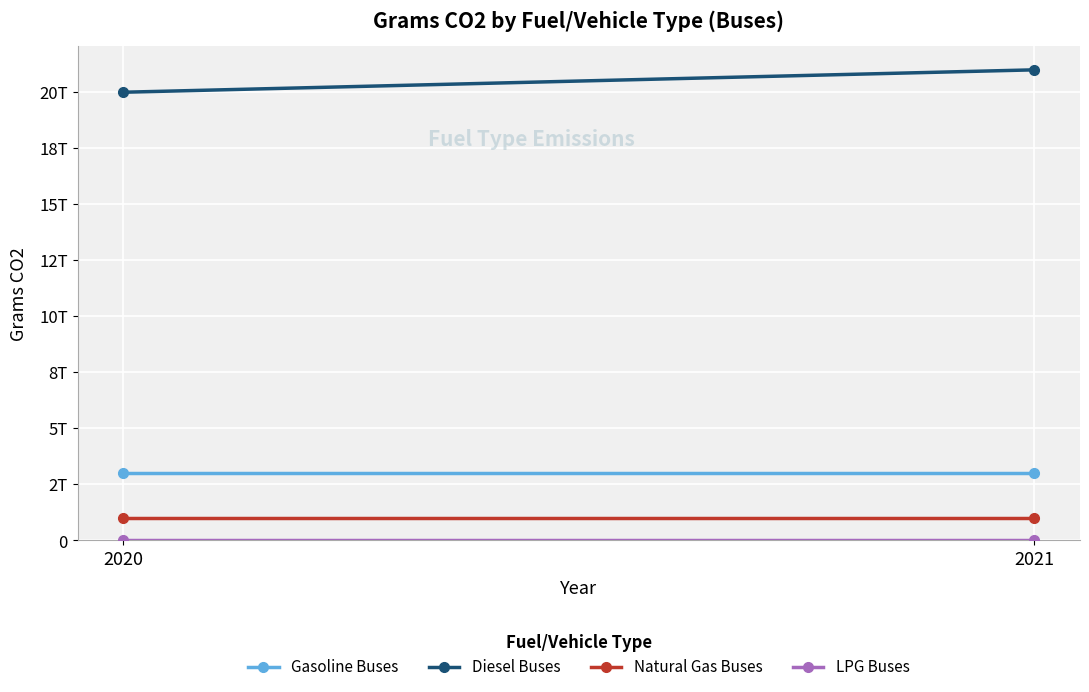

What is the sum of all Diesel Buses values?

41000000000000